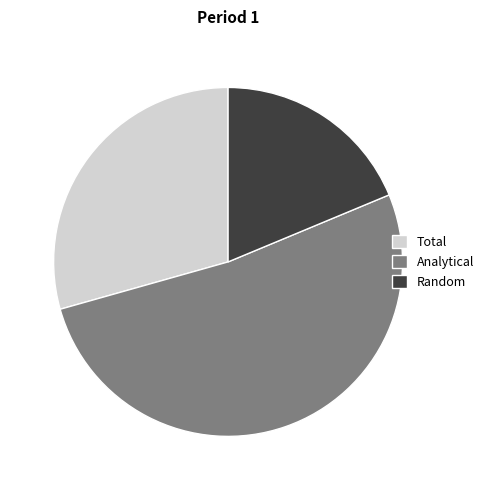

The Analytical slice represents 52% of the pie. True or false?

True